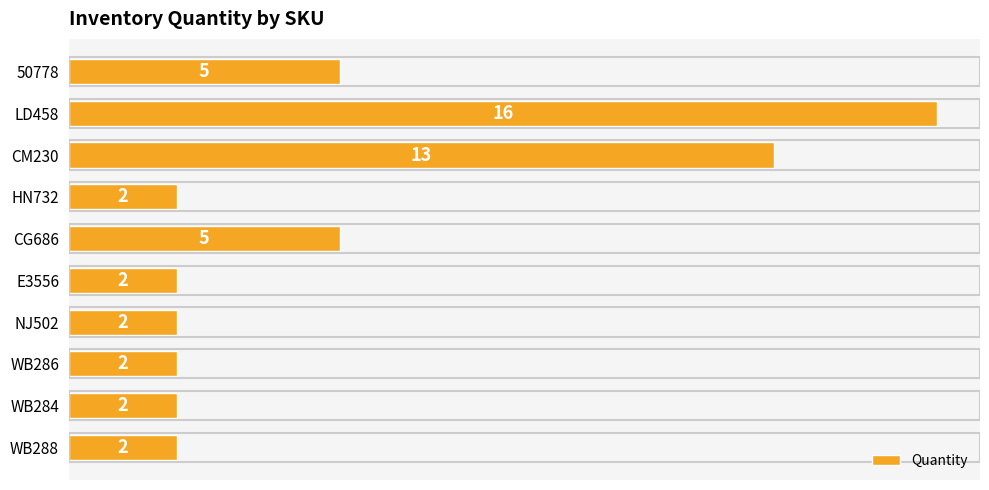

True or false: the data shows 2 at WB284.

True